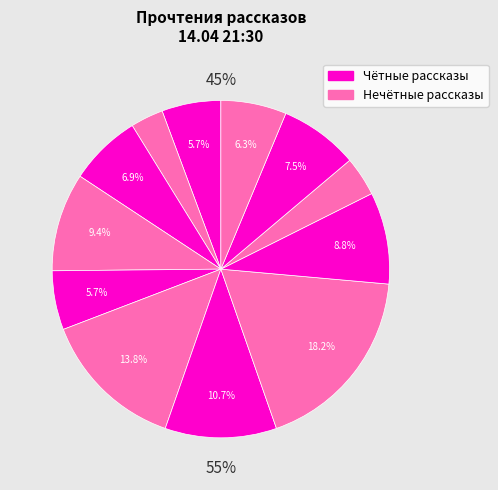

Count the number of slices in the pie.

12